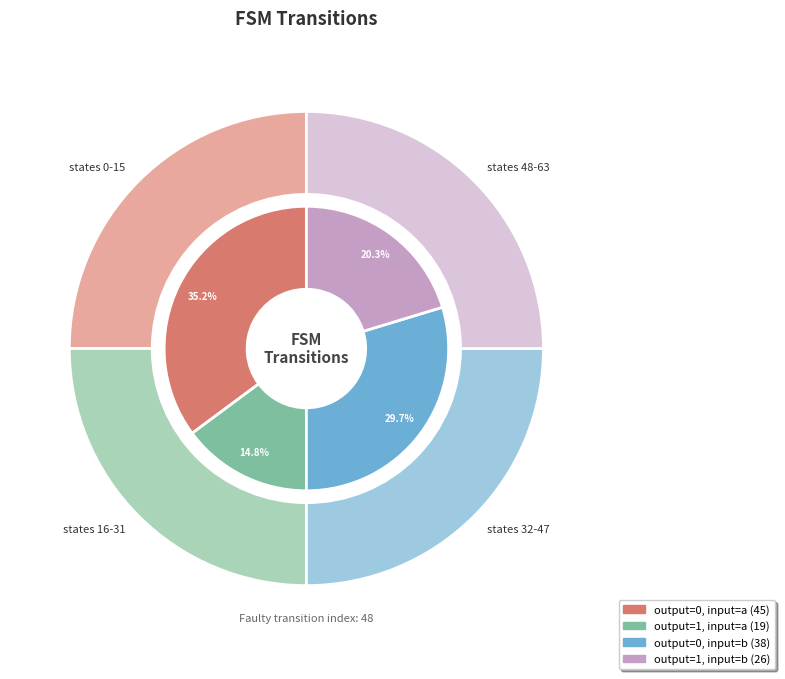

How many segments does this pie chart have?

4